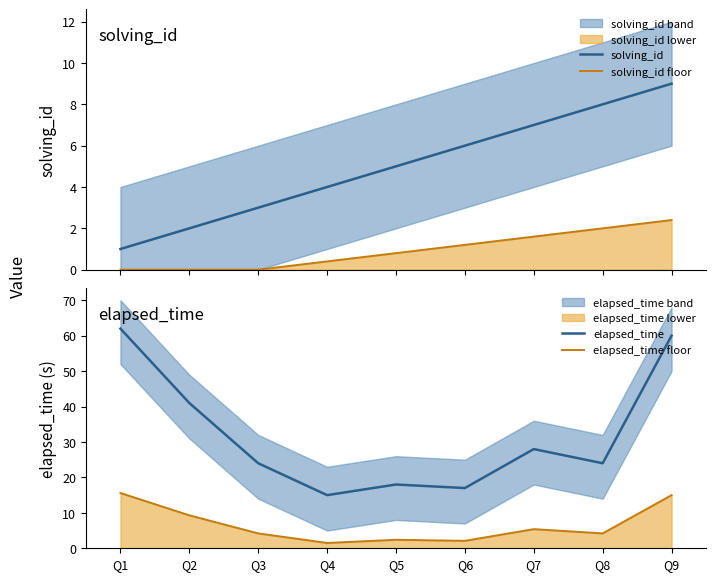

What is the value of the elapsed_time point at the 7th from the left?

28.0